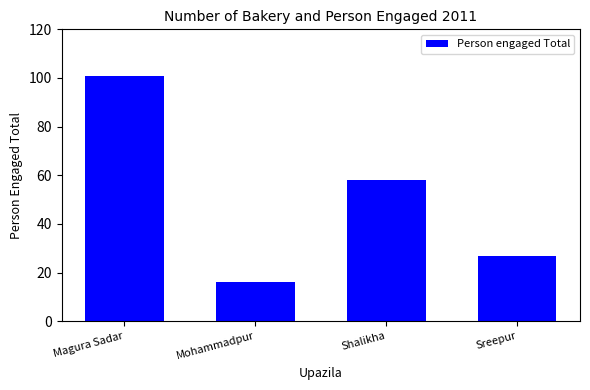

What is the difference between the maximum and second lowest values?

74